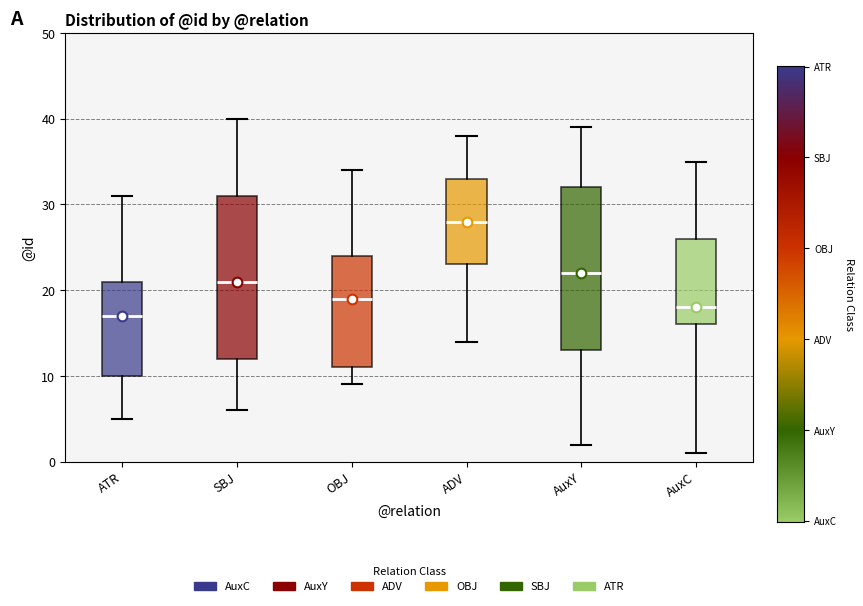

Reading left to right, read every box against the y-axis: the position of its median line, the range the box covers, and the ends of its whiskers. The values are not printed on the chart, so give them approximately, as read against the axis.

ATR: median 17, box 10 to 21, whiskers 5 to 31
SBJ: median 21, box 12 to 31, whiskers 6 to 40
OBJ: median 19, box 11 to 24, whiskers 9 to 34
ADV: median 28, box 23 to 33, whiskers 14 to 38
AuxY: median 22, box 13 to 32, whiskers 2 to 39
AuxC: median 18, box 16 to 26, whiskers 1 to 35